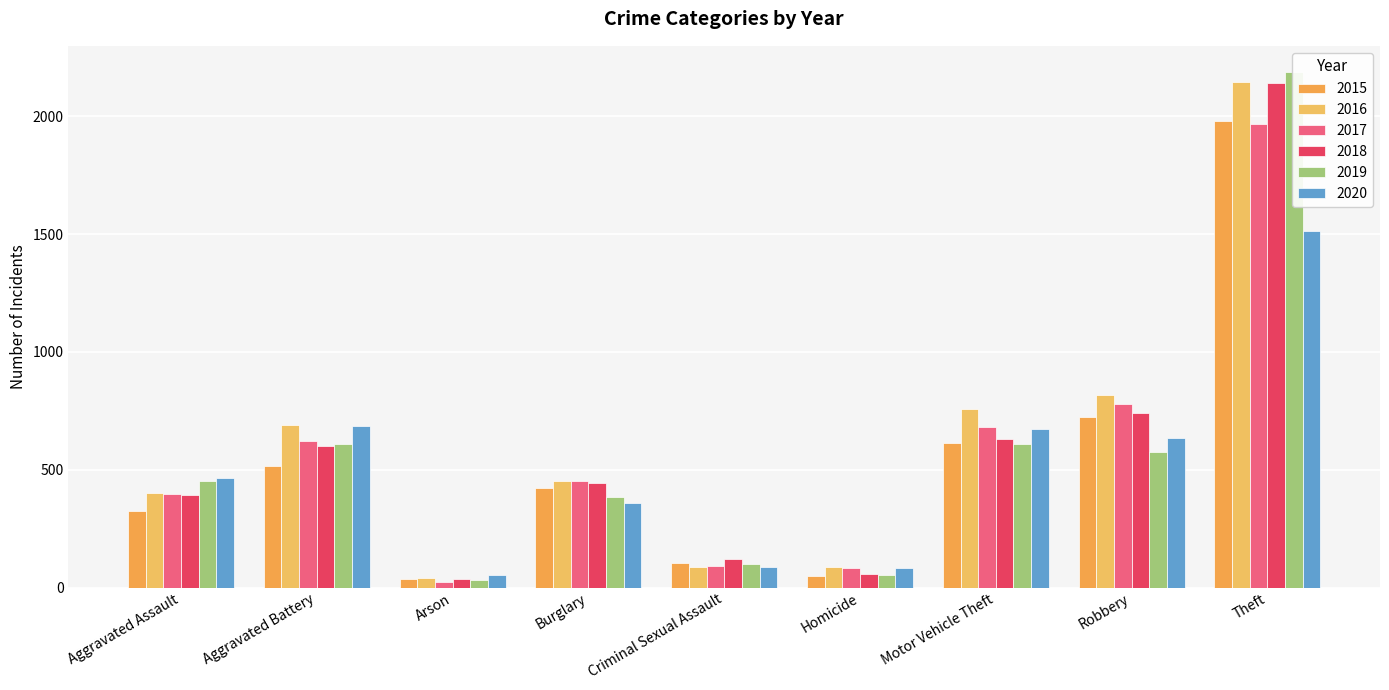

Is it true that 2019 equals 452 at Aggravated Assault?

True